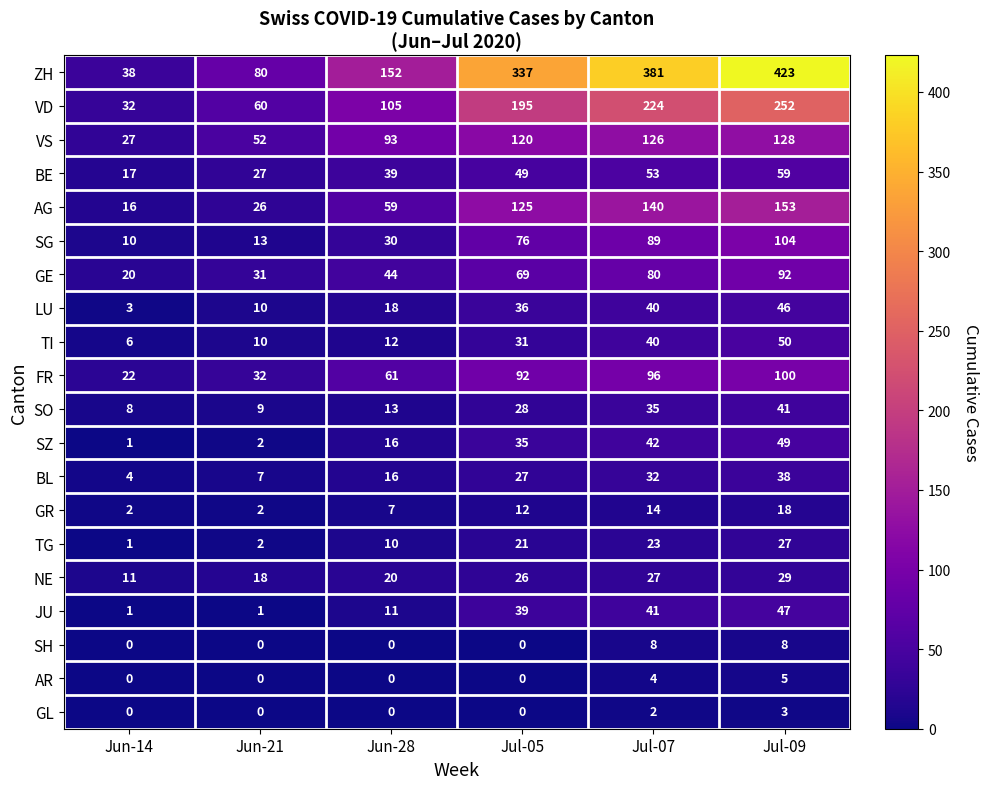

List the series in order of their peak value, highest first.

ZH, VD, AG, VS, SG, FR, GE, BE, TI, SZ, JU, LU, SO, BL, NE, TG, GR, SH, AR, GL